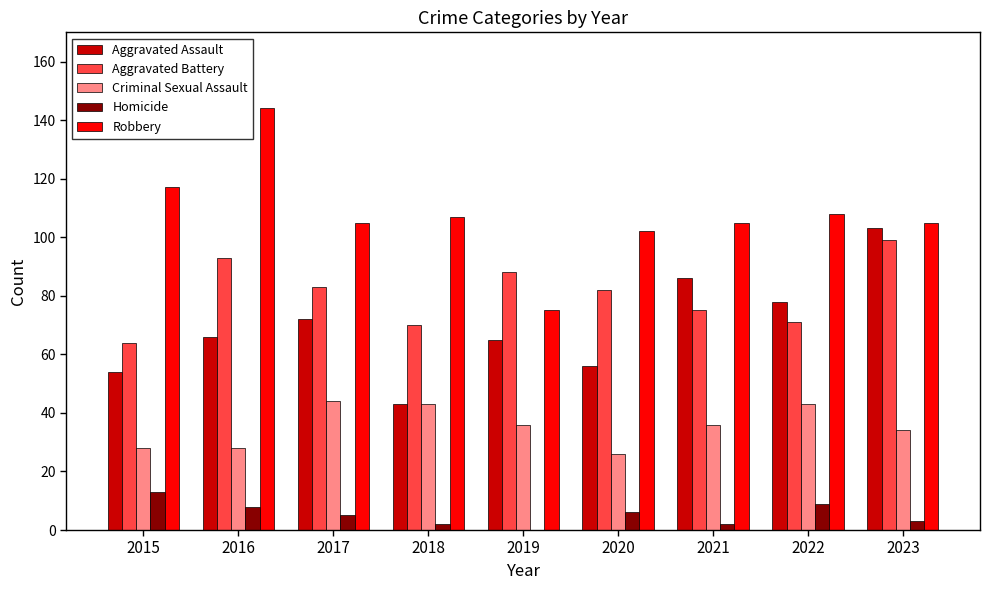

What are all the series names shown in the legend?

Aggravated Assault, Aggravated Battery, Criminal Sexual Assault, Homicide, Robbery